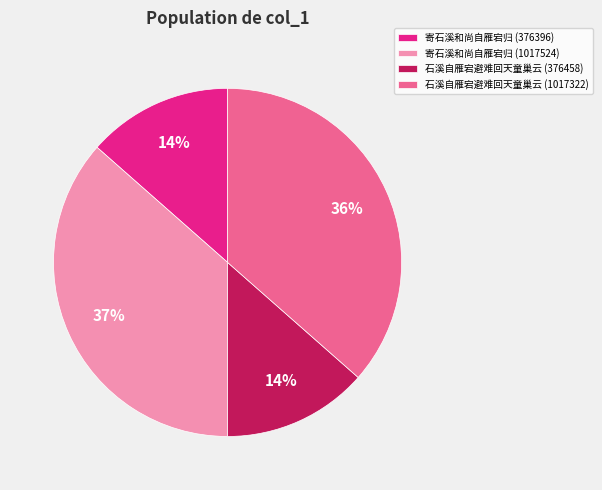

Does 石溪自雁宕避难回天童巢云 (376458) represent more than half of the total?

No